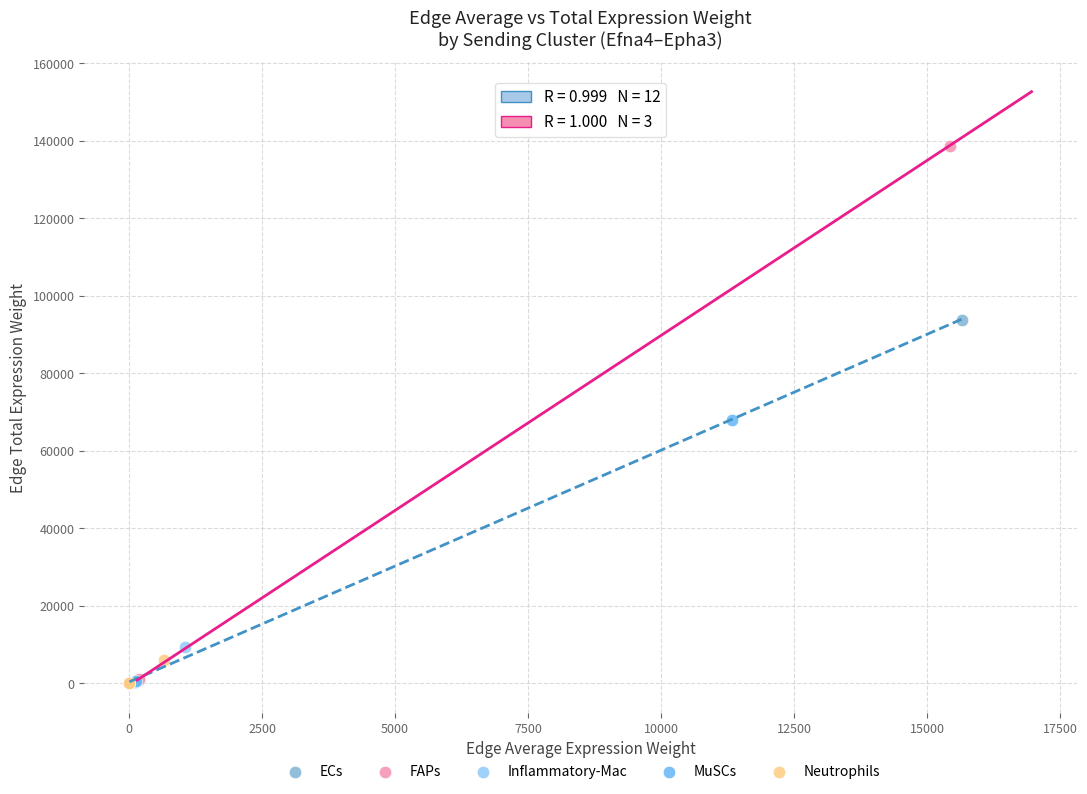

Which series has the widest spread of Y values?

FAPs